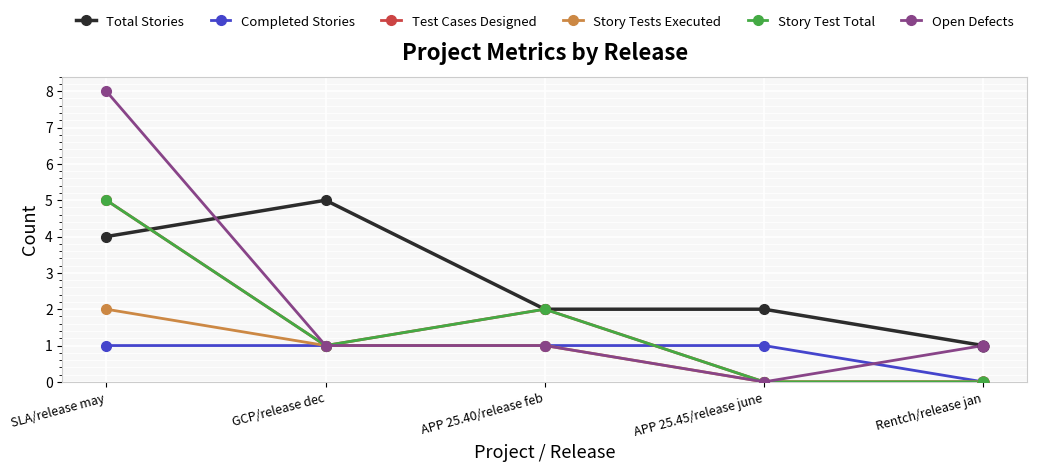

Does the chart have visible grid lines?

Yes